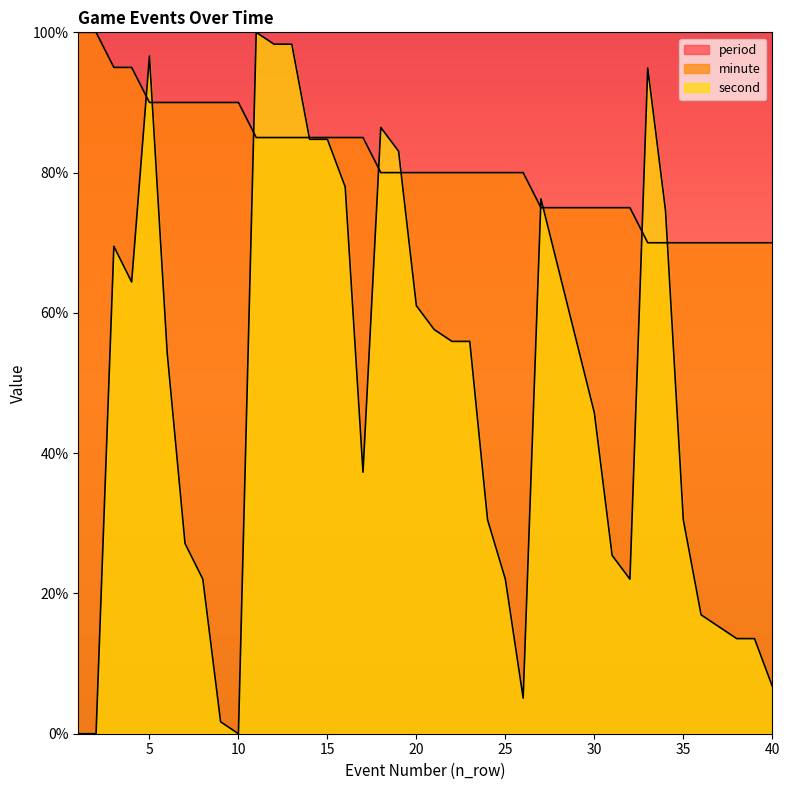

List the series in order of their overall mean, lowest first.

second, minute, period